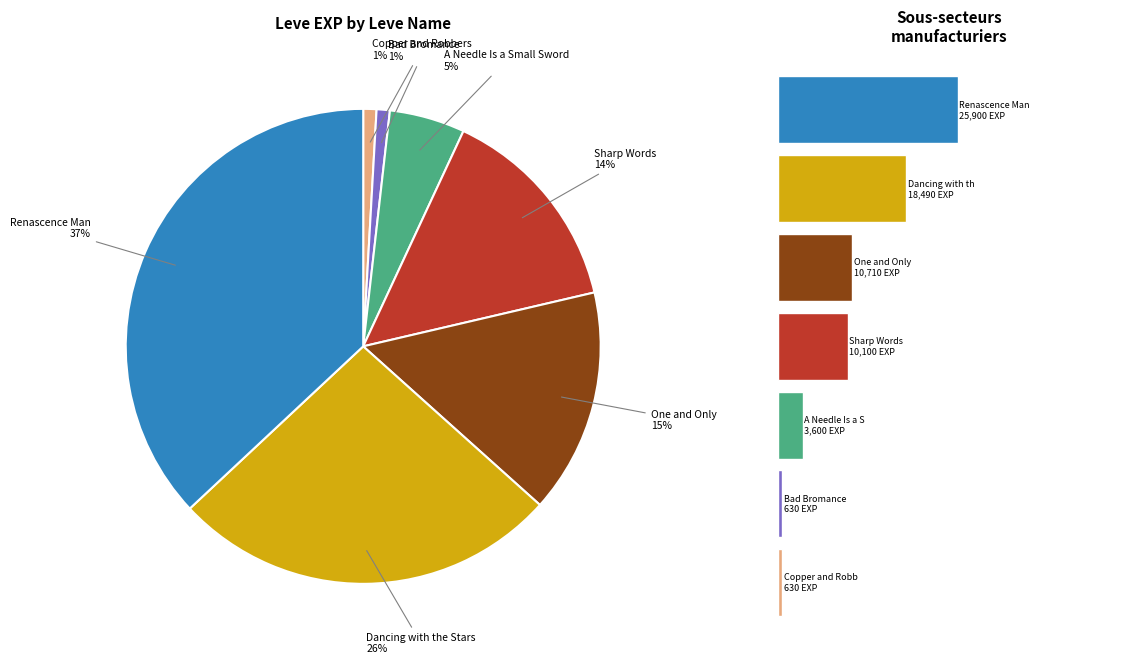

Which category has the smallest portion of the pie?

Copper and Robbers